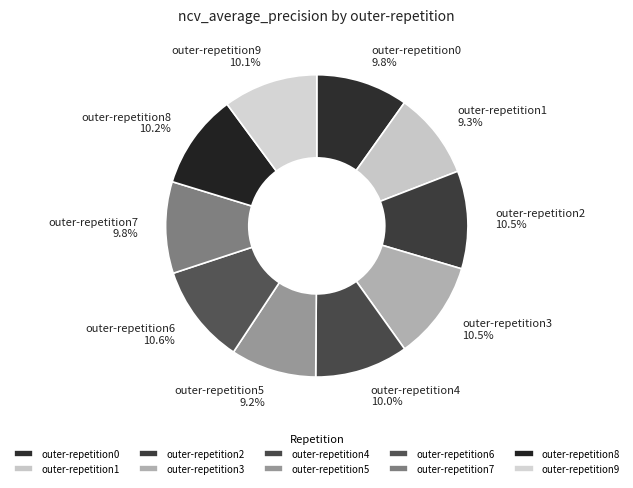

Is the sum of outer-repetition8 and outer-repetition9 greater than half?

No